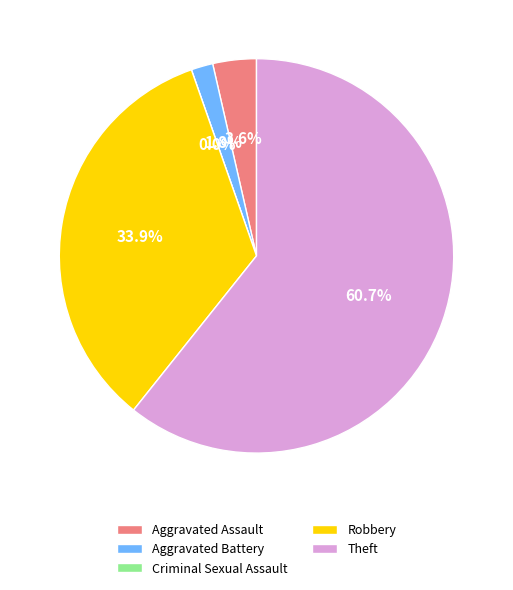

How many slices are in this pie chart?

5